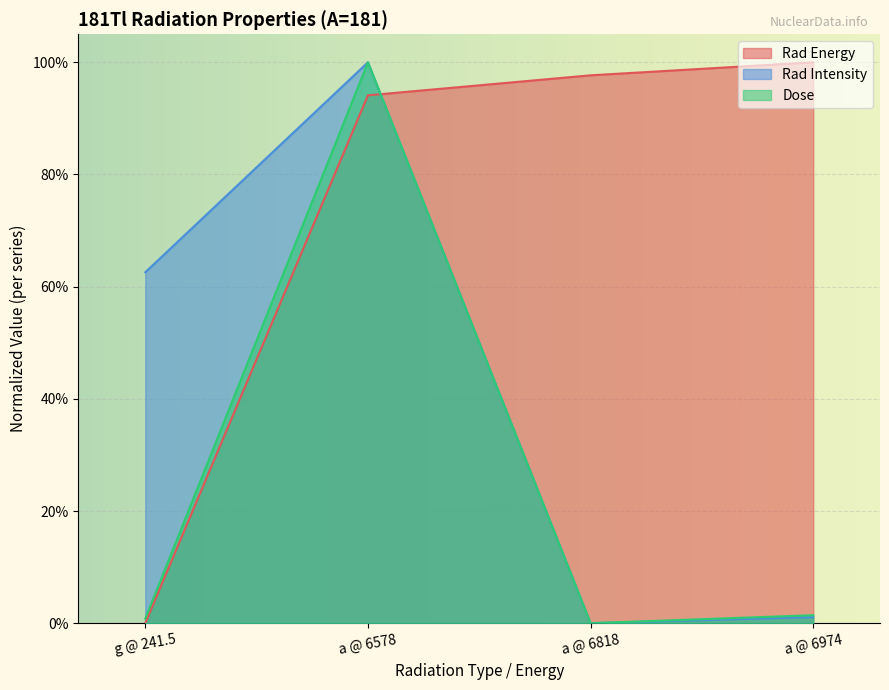

How many intersections are there between Rad Energy and Rad Intensity?

1